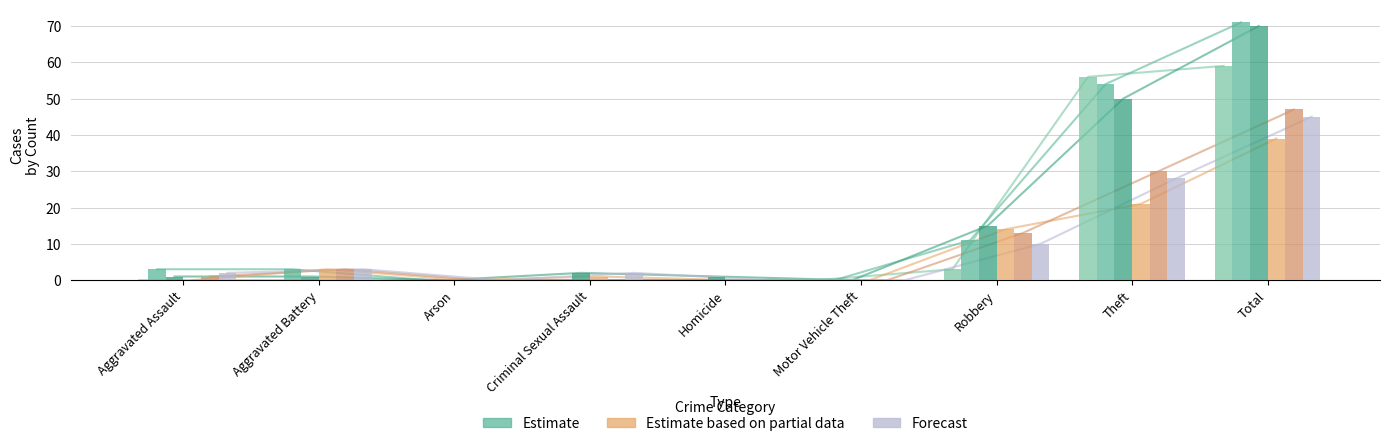

What is the label of the 8th bar from the right?

Aggravated Battery